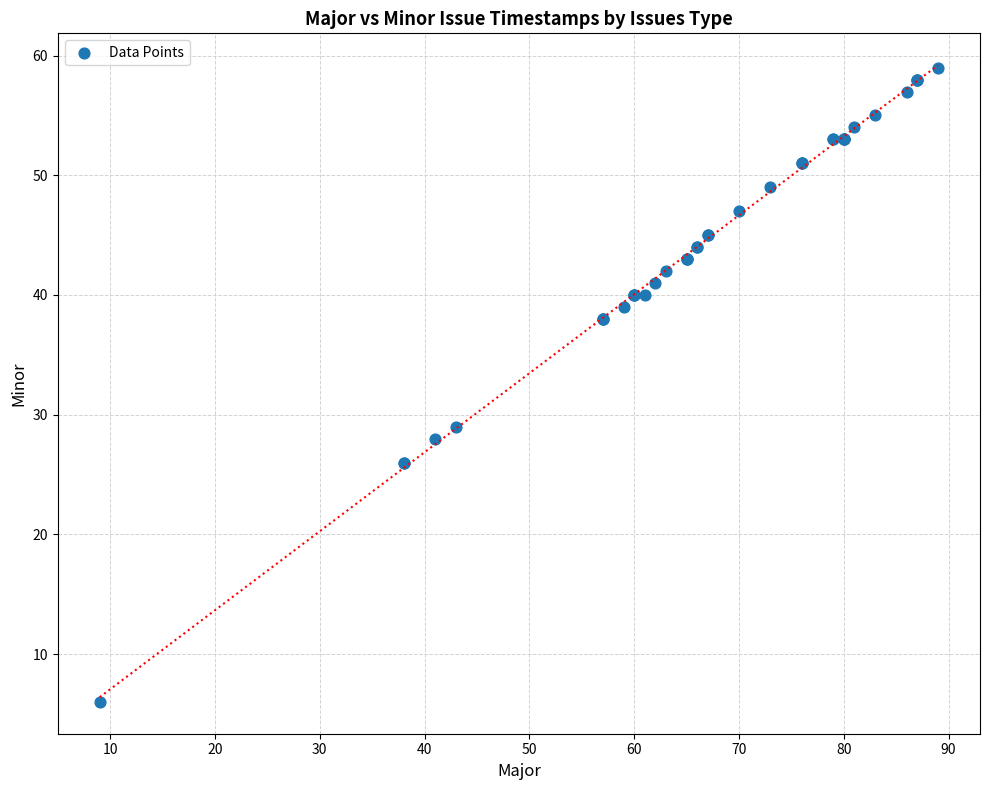

What Y value in the scatter plot is closest to 32?

29